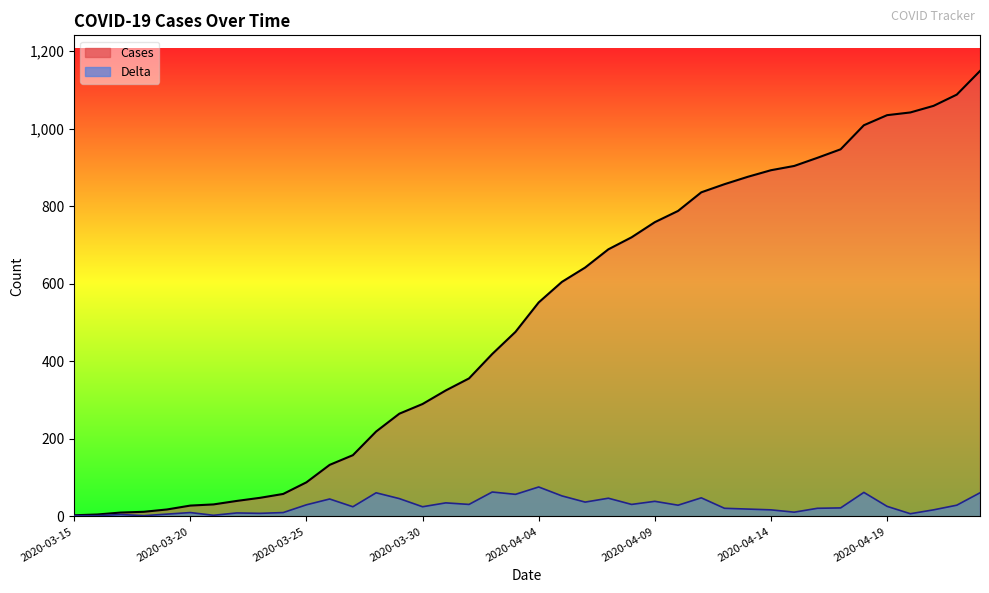

True or false: Cases and Delta intersect in this chart.

False